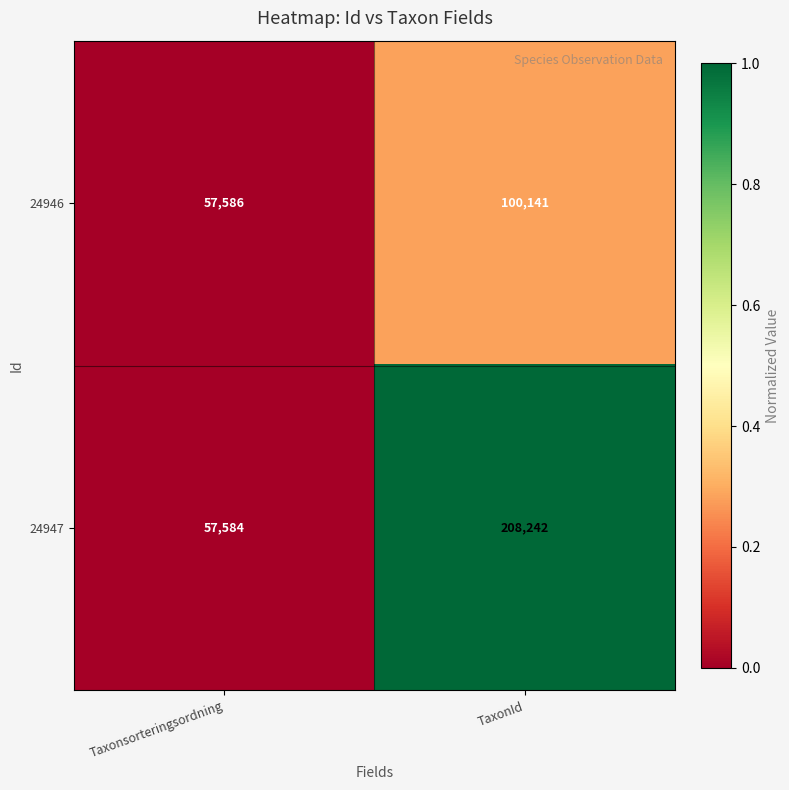

Is it true that 24946 equals 57586 at Taxonsorteringsordning?

True